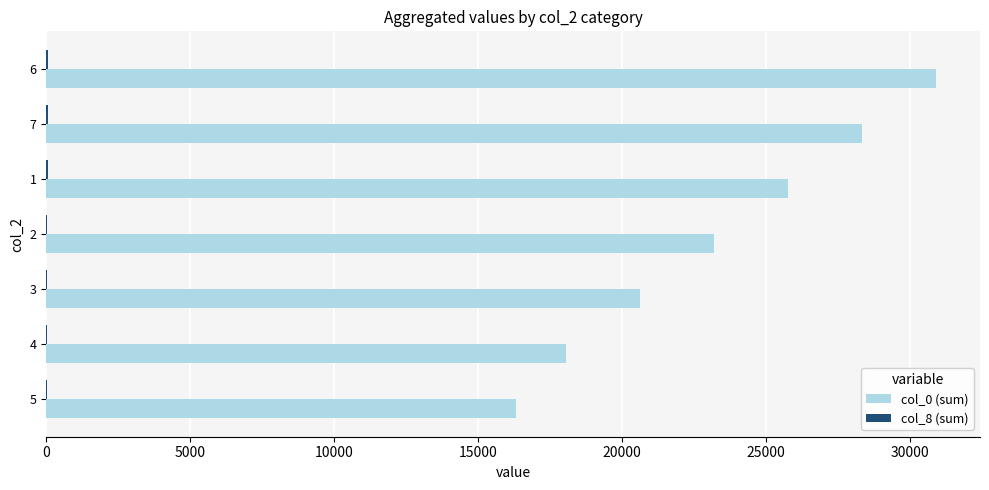

Which series has the widest spread of values?

col_0 (sum)